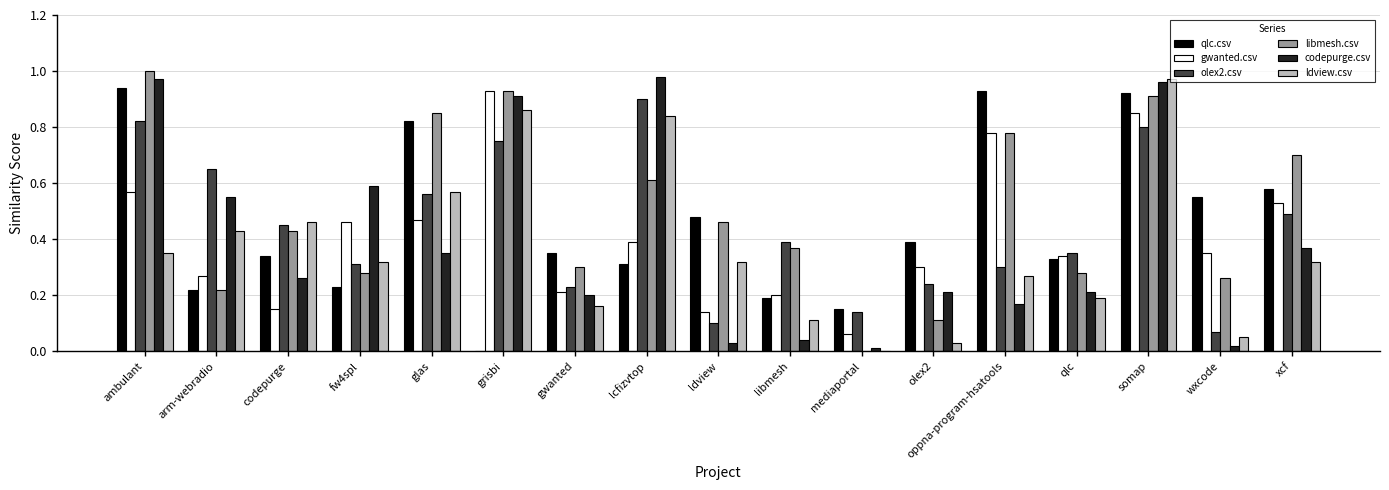

Where is codepurge.csv nearest to the value 0?

mediaportal